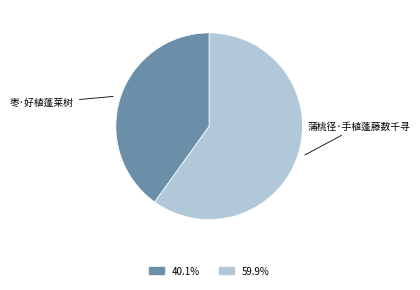

Do 枣·好植蓬莱树 and 蒲桃径·手植蓬藤数千寻 together represent more than half of the pie?

Yes